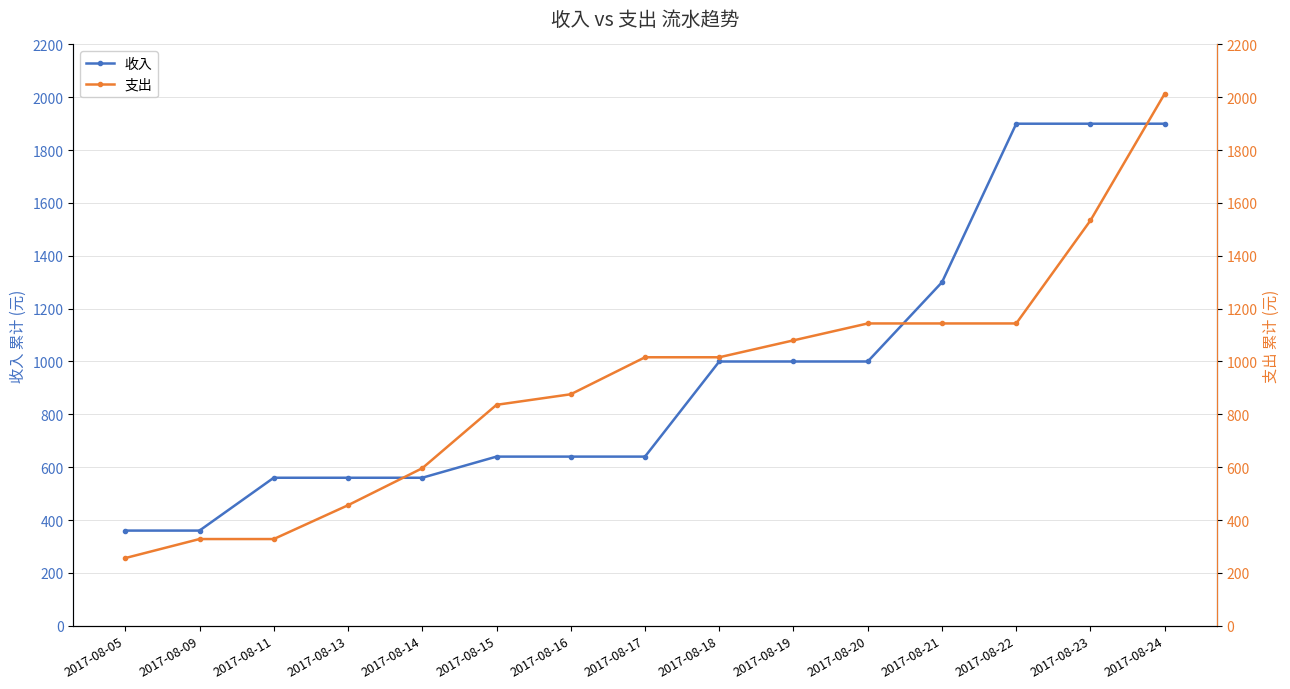

How many times do 收入 and 支出 cross each other?

3